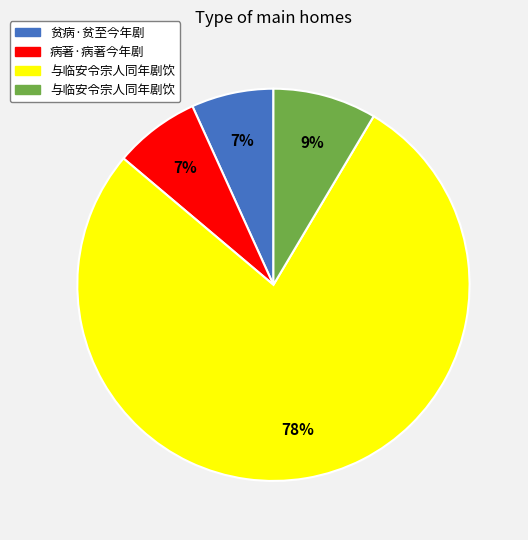

To the nearest percent, what is the average slice percentage?

25%